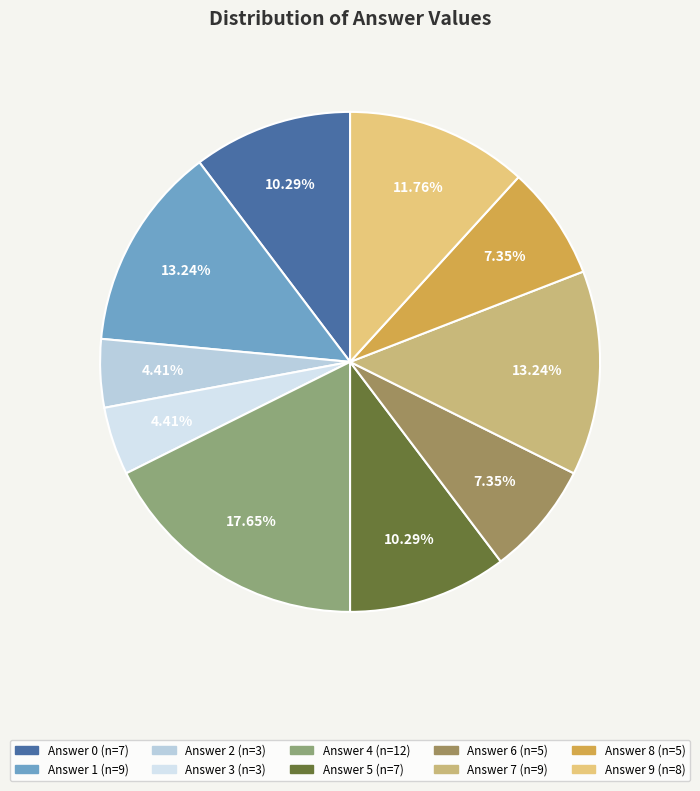

How many segments does this pie chart have?

10